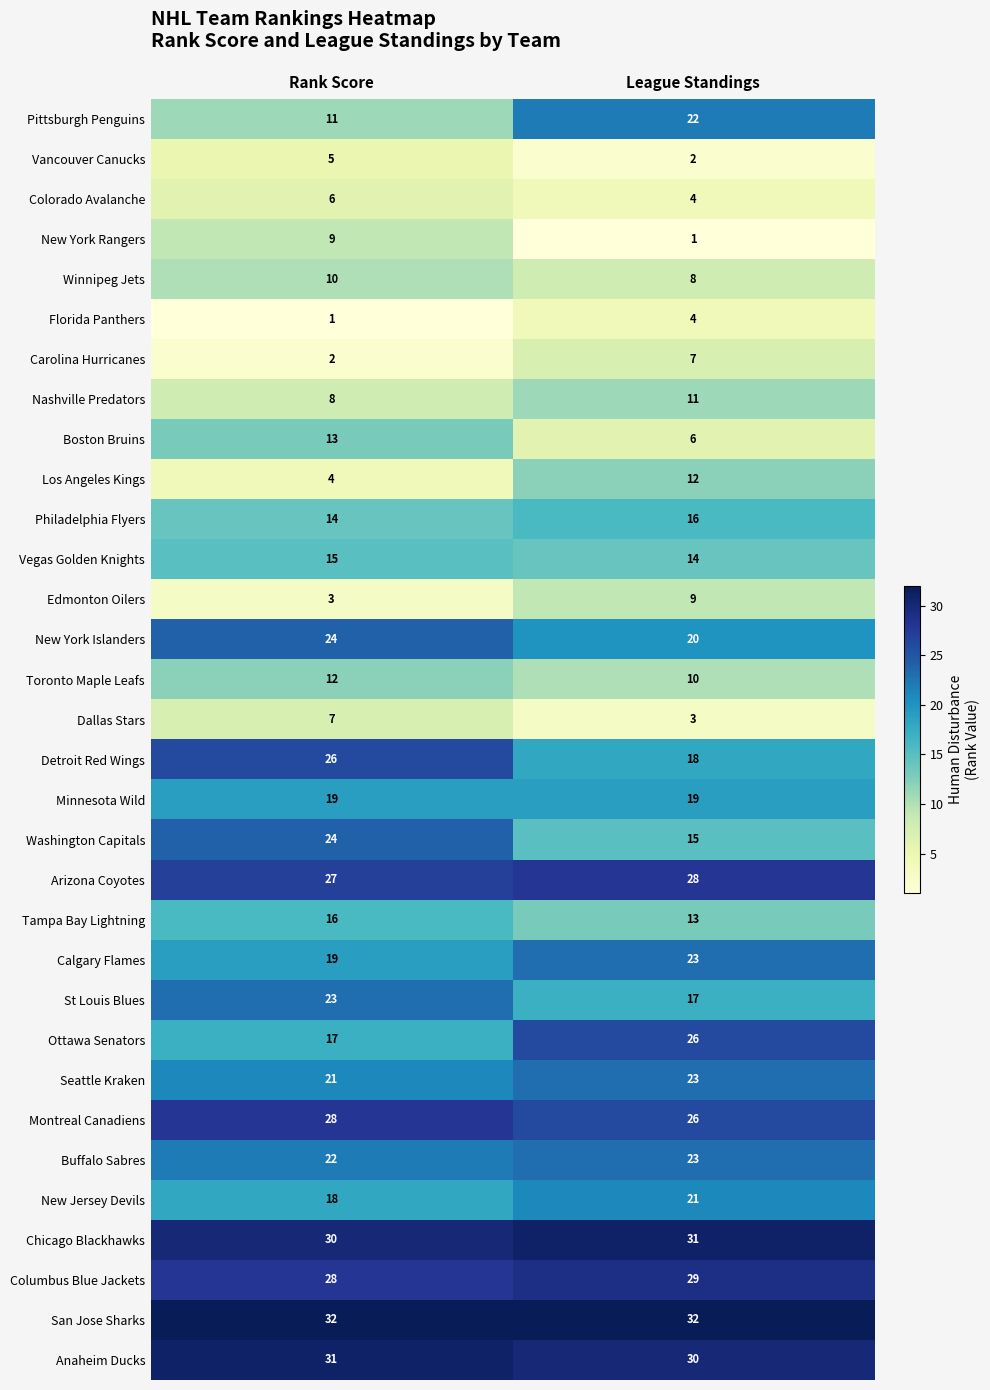

What is the total value across all series at League Standings?

523